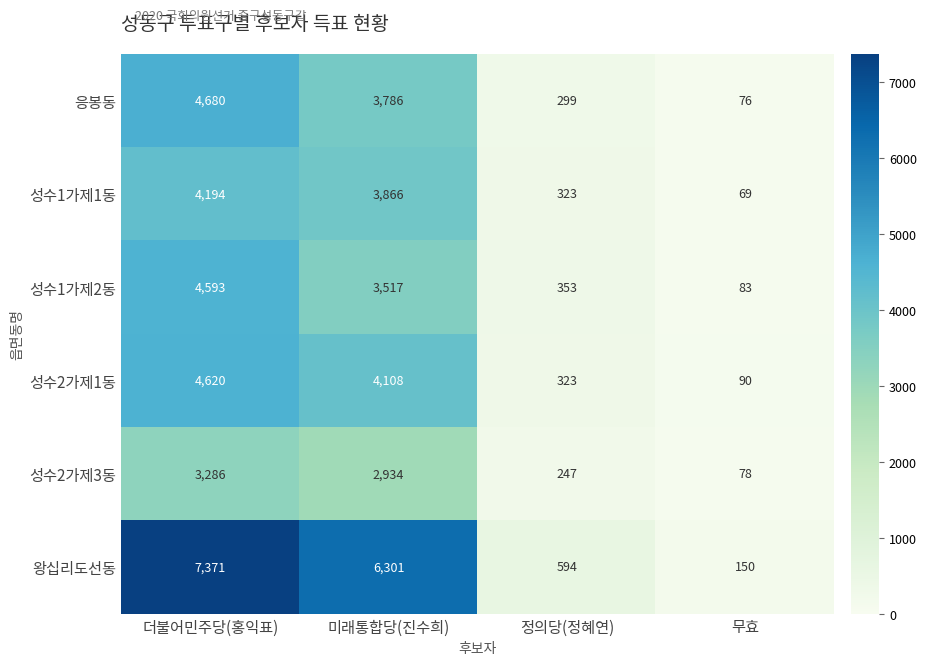

Count the number of data series in this chart.

6